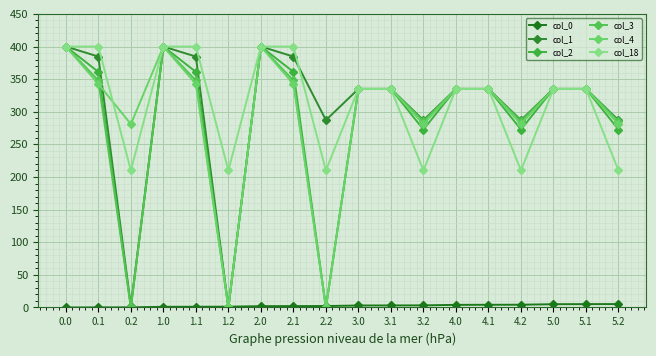

How many lines are shown in the chart?

6